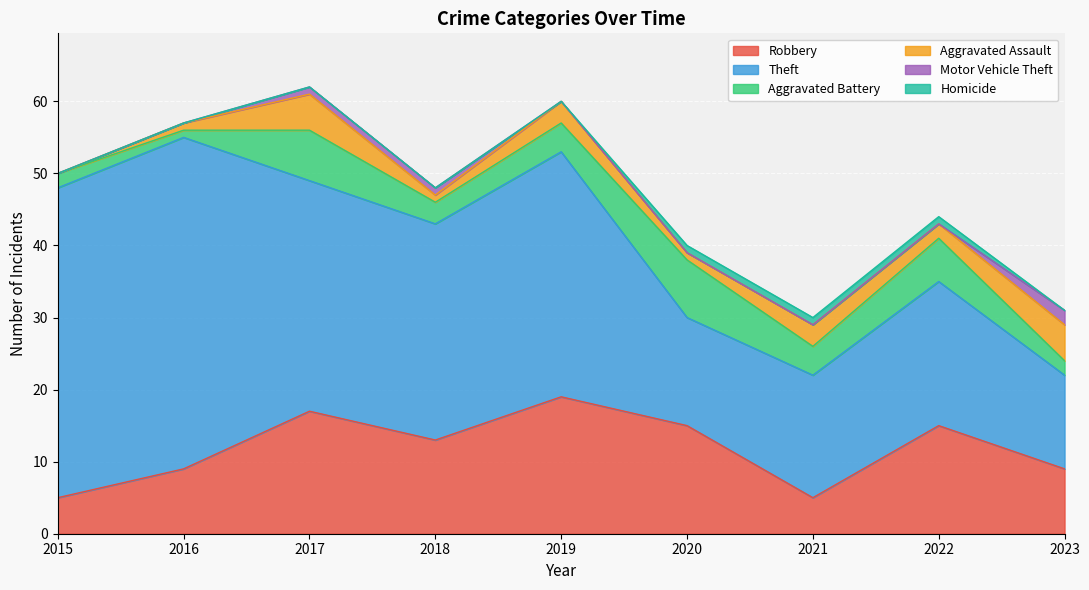

Reading left to right, transcribe all the data shown in this chart.

Robbery: 5	9	17	13	19	15	5	15	9
Theft: 43	46	32	30	34	15	17	20	13
Aggravated Battery: 2	1	7	3	4	8	4	6	2
Aggravated Assault: 0	1	5	1	3	1	3	2	5
Motor Vehicle Theft: 0	0	1	1	0	0	0	0	2
Homicide: 0	0	0	0	0	1	1	1	0